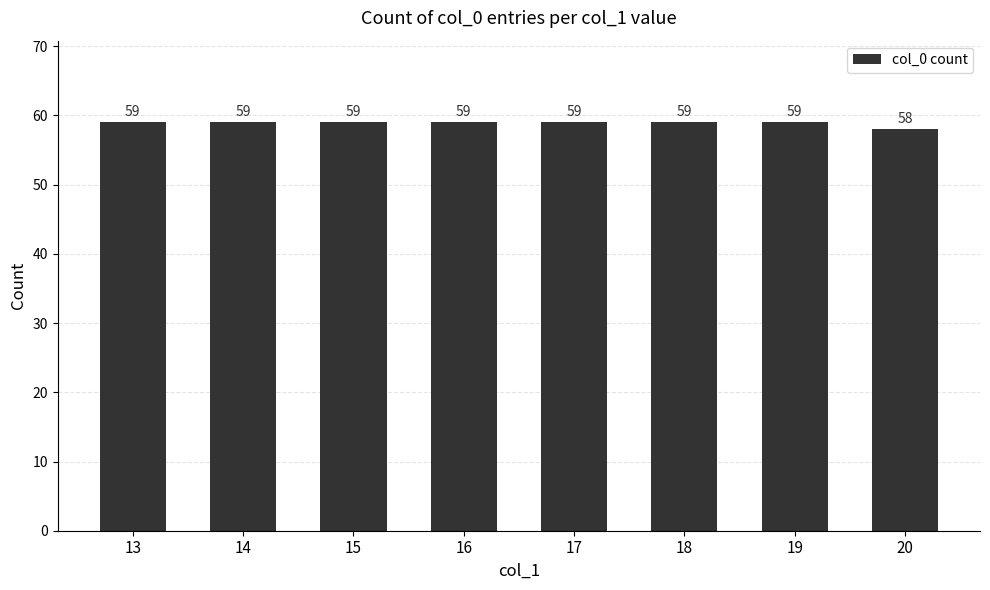

What is the ratio of the value at 16 to the value at 13?

1.0